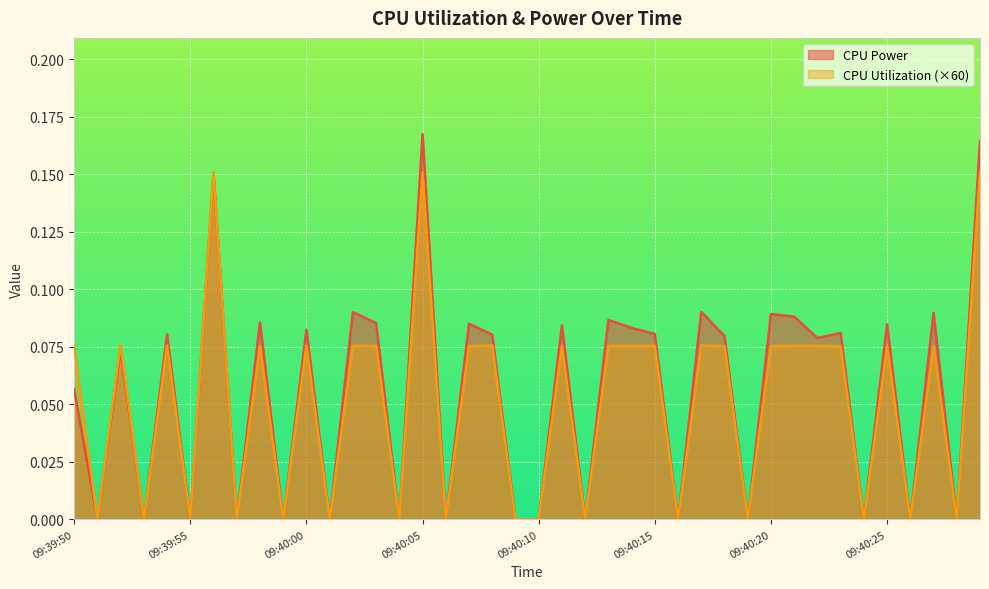

Does the chart display data point markers on the line(s)?

No